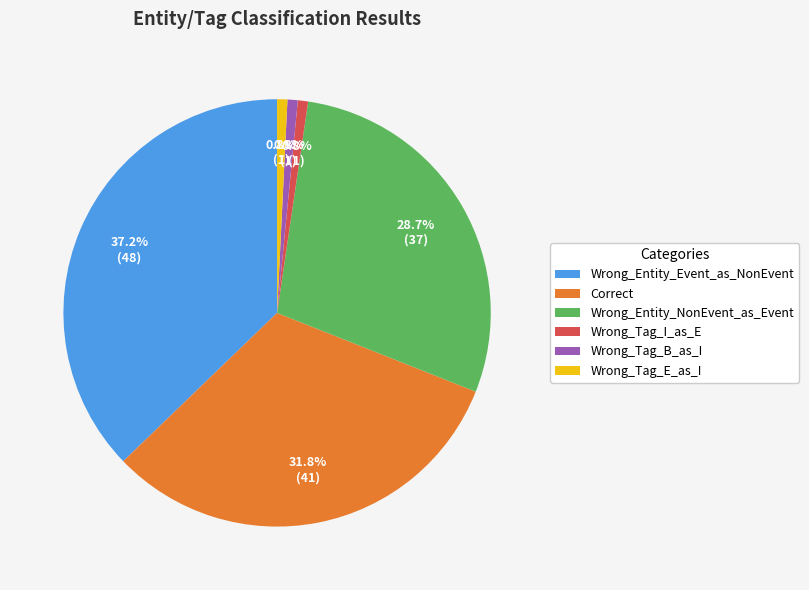

How much of the chart is everything except Wrong_Tag_I_as_E?

99.2%